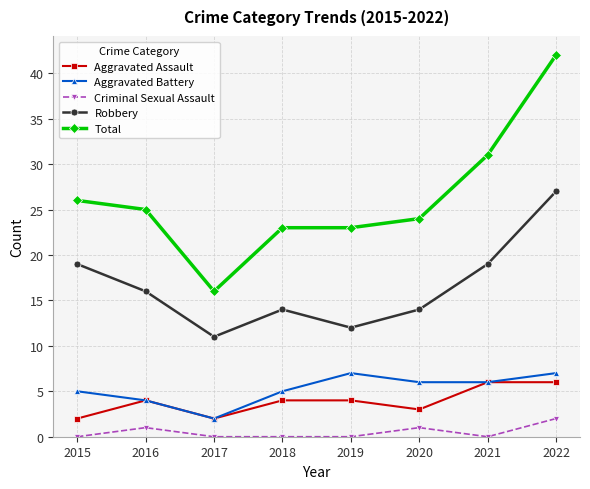

Reading left to right, list all the values displayed in this chart.

Aggravated Assault: 2015=2	2016=4	2017=2	2018=4	2019=4	2020=3	2021=6	2022=6
Aggravated Battery: 2015=5	2016=4	2017=2	2018=5	2019=7	2020=6	2021=6	2022=7
Criminal Sexual Assault: 2015=0	2016=1	2017=0	2018=0	2019=0	2020=1	2021=0	2022=2
Robbery: 2015=19	2016=16	2017=11	2018=14	2019=12	2020=14	2021=19	2022=27
Total: 2015=26	2016=25	2017=16	2018=23	2019=23	2020=24	2021=31	2022=42